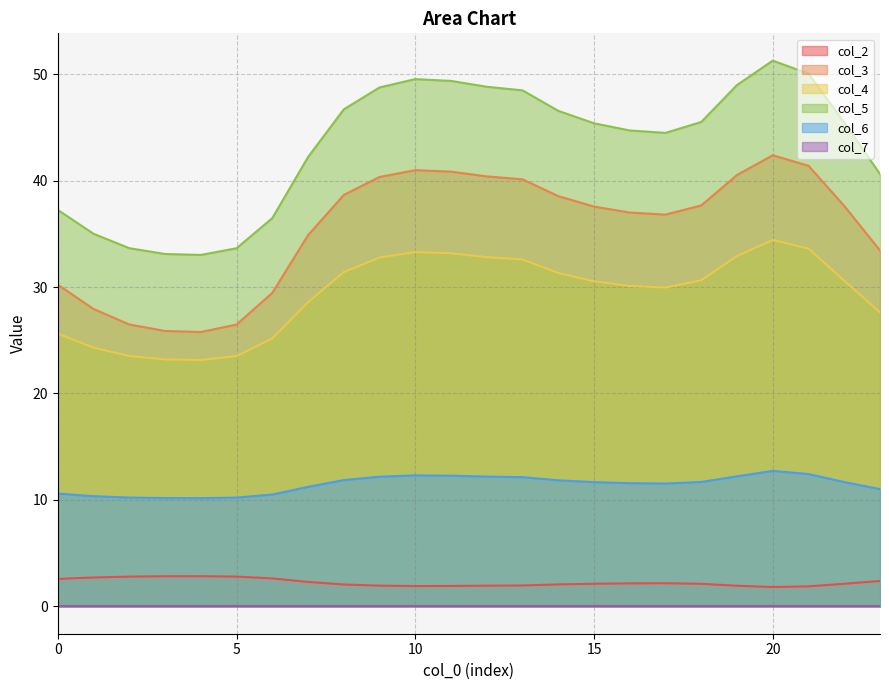

How many lines are shown in the chart?

6